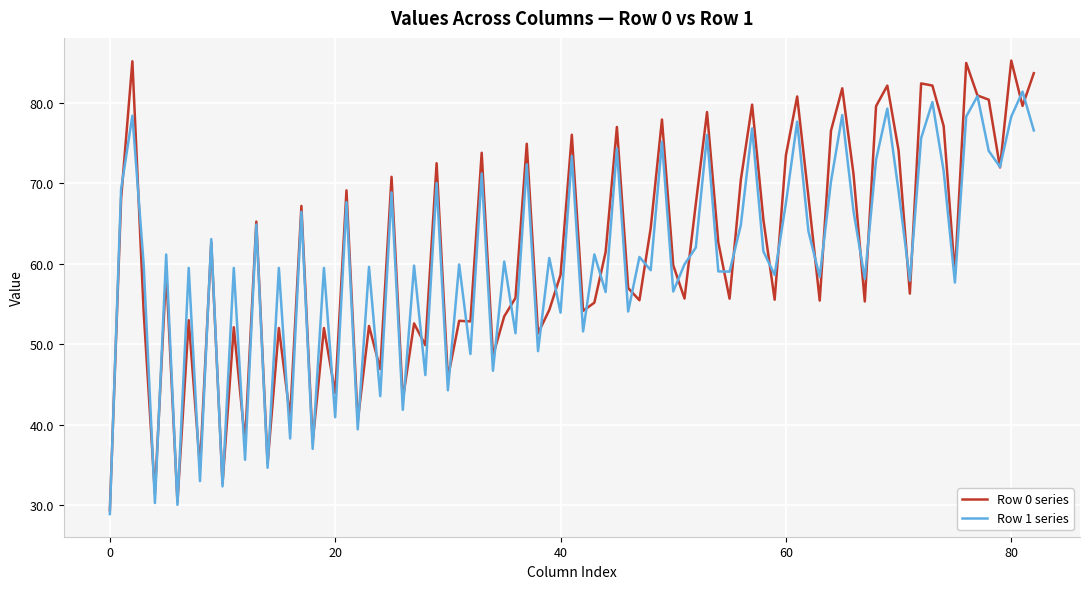

List the series in order of their peak value, lowest first.

Row 1 series, Row 0 series